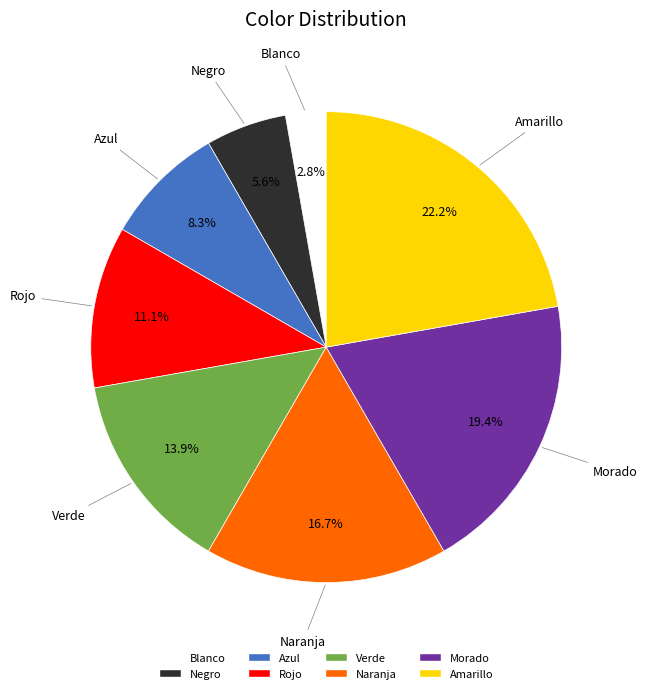

To the nearest percent, what percentage of the pie is Naranja?

17%